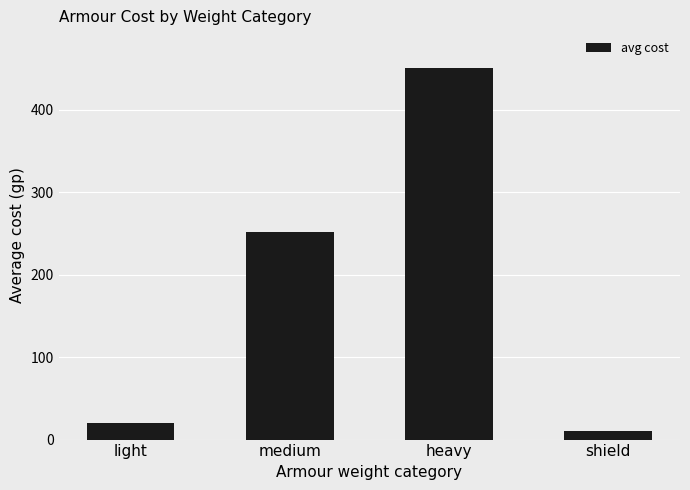

Are the bars grouped side by side (vs. stacked)?

No